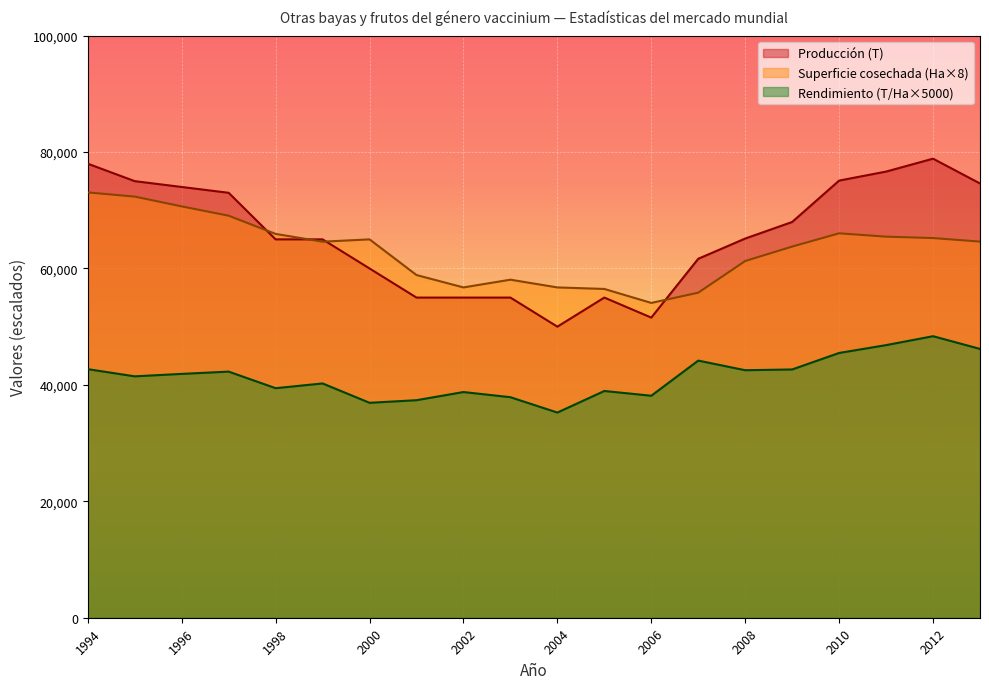

In Superficie cosechada (Ha), how many points are lower than both neighbors (excluding endpoints)?

3